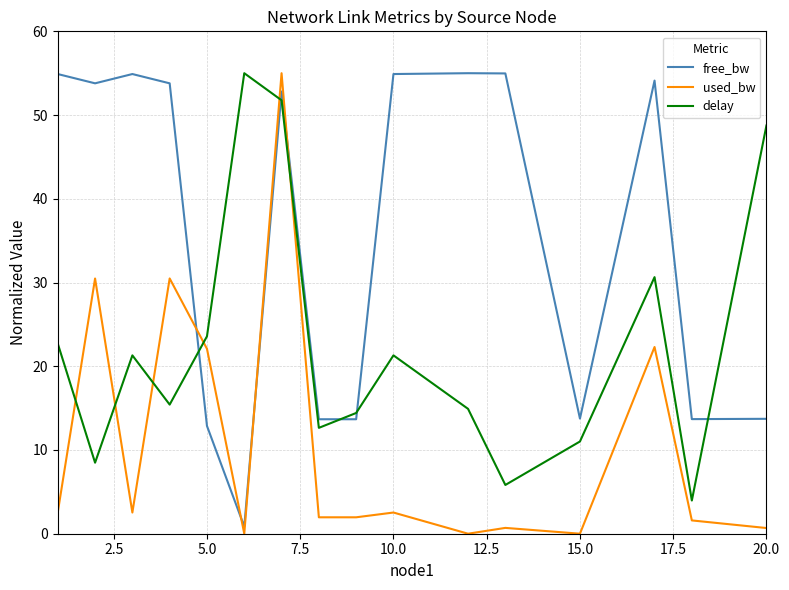

At how many categories does at least one series exceed 41?

11